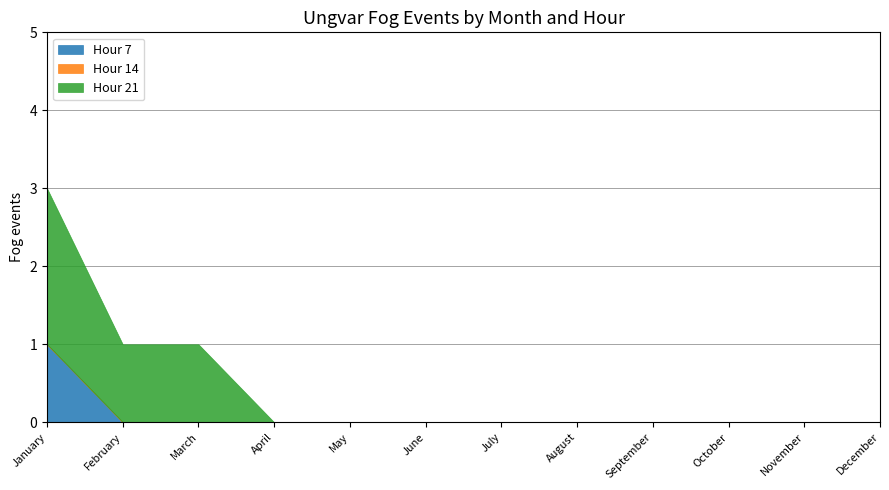

True or false: Hour 14 and Hour 7 cross at least once.

False